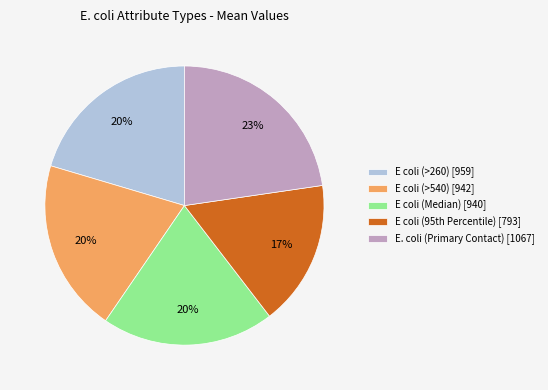

Which slice is the largest?

E. coli (Primary Contact)